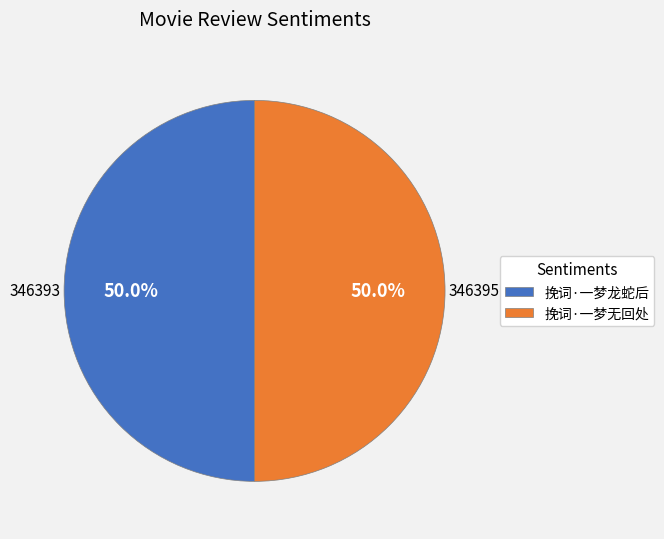

What is the total percentage of 挽词·一梦无回处 and 挽词·一梦龙蛇后?

100.0%